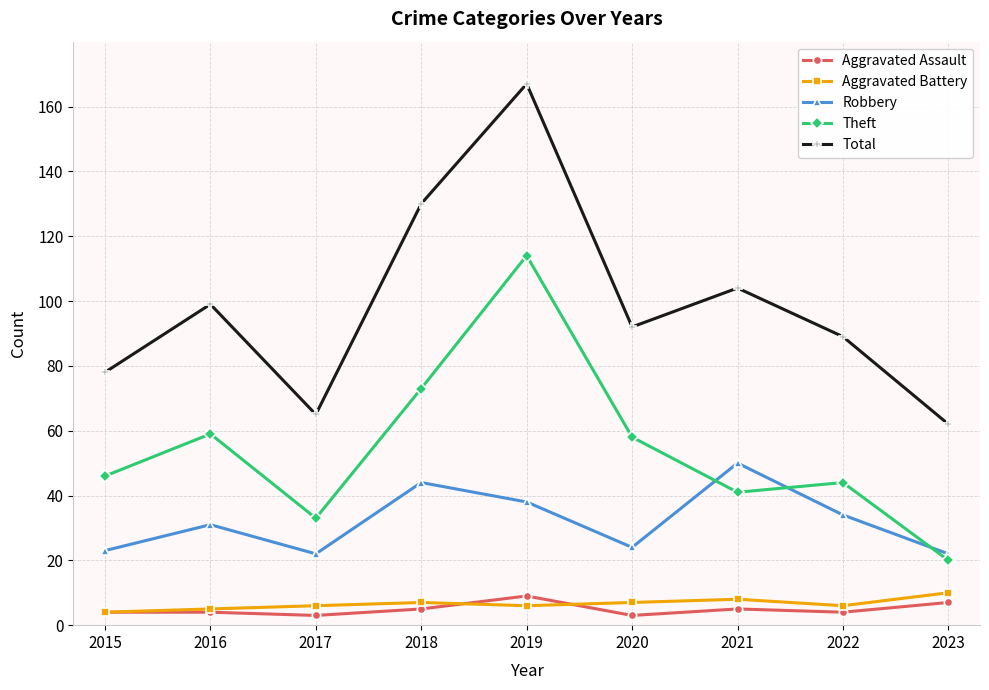

Which series changed the most between 2021 and 2022?

Robbery